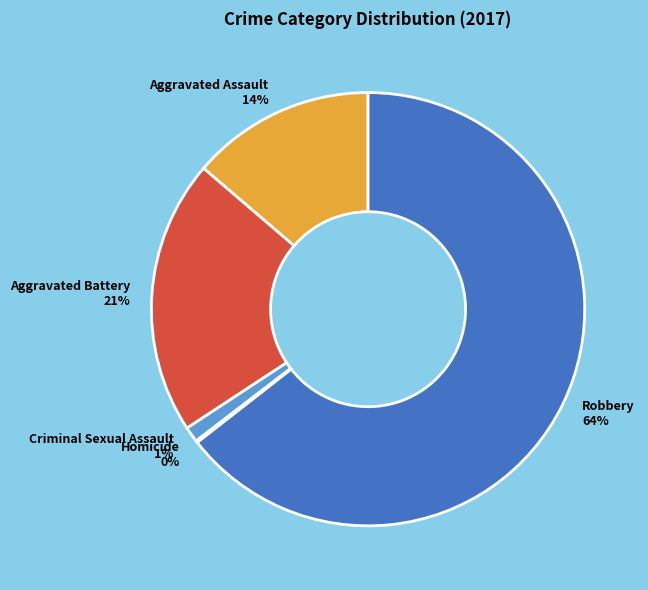

Which slice is the largest?

Robbery